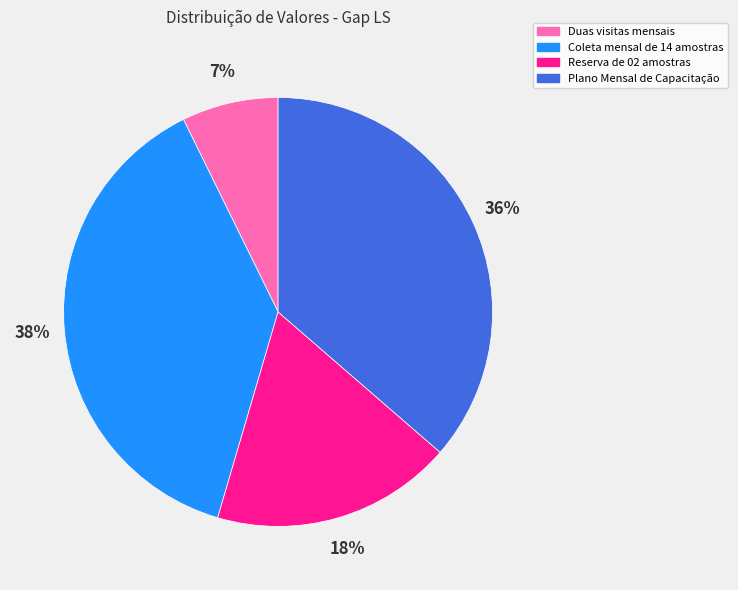

Is it true that Plano Mensal de Capacitação is 42% of the pie?

False